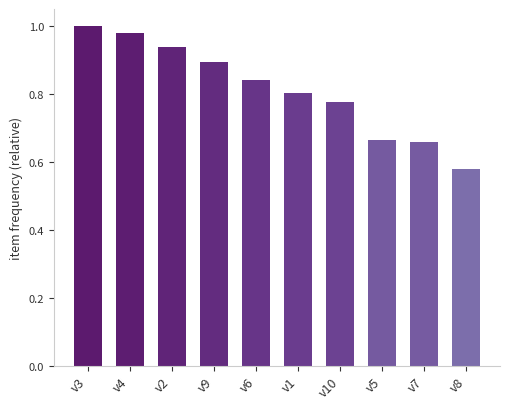

What is the sum of all values?

8.1